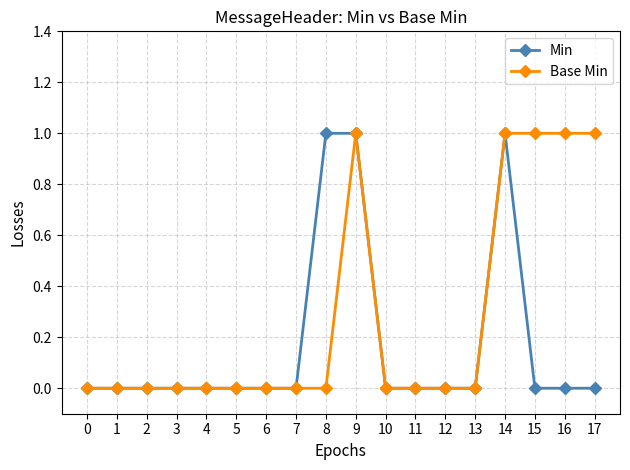

What is the sum of the Min values at 14 and 12?

1